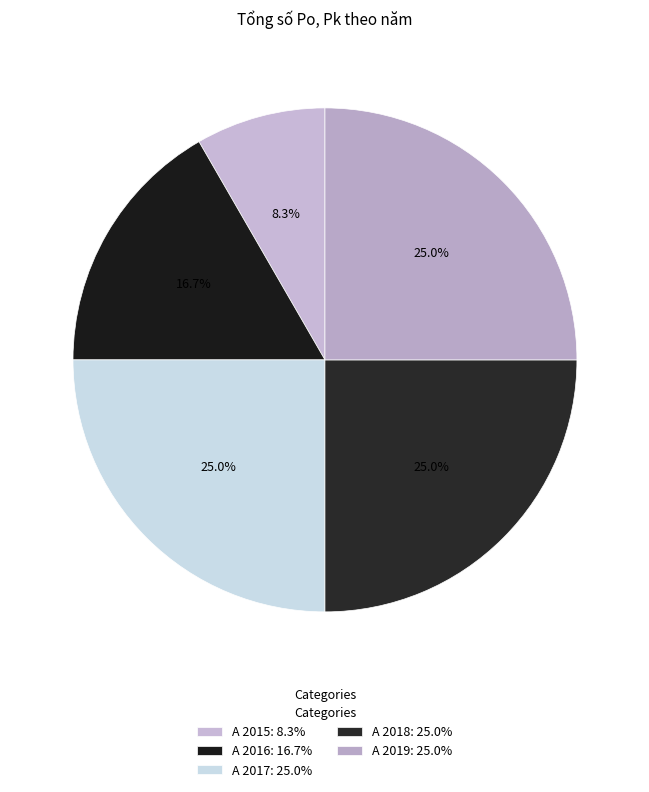

What is the total percentage of A 2015 and A 2018?

33.3%